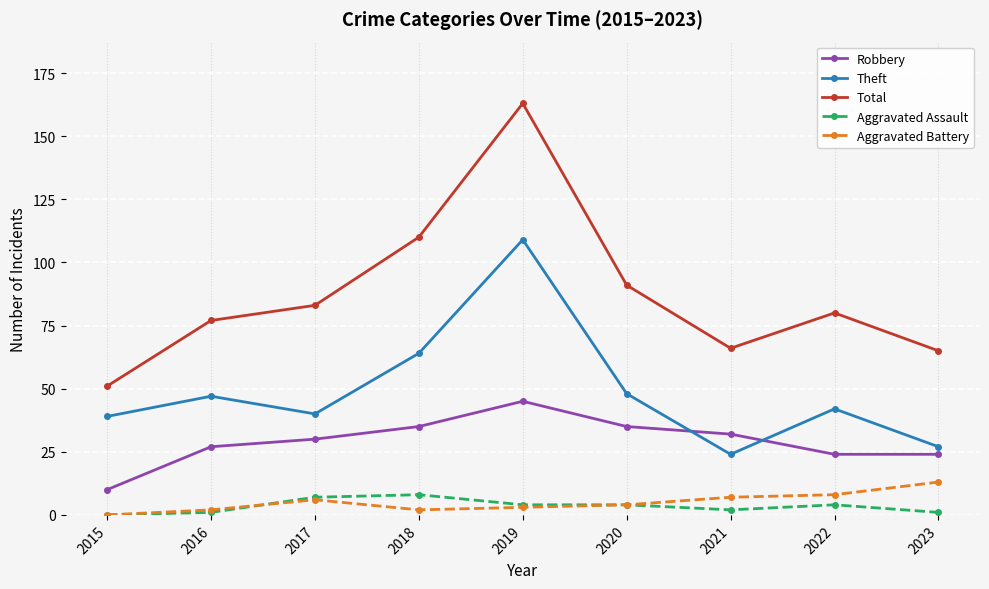

At how many categories does at least one series exceed 107?

2